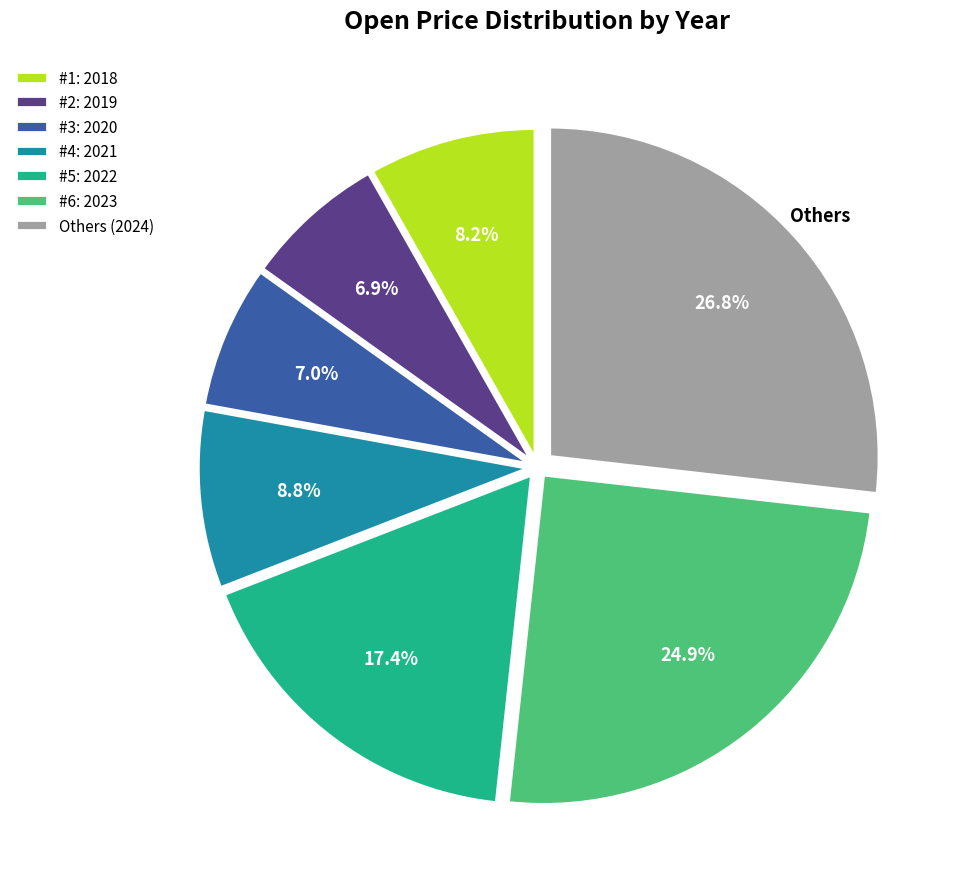

Which category has the biggest portion of the pie?

Others (2024)